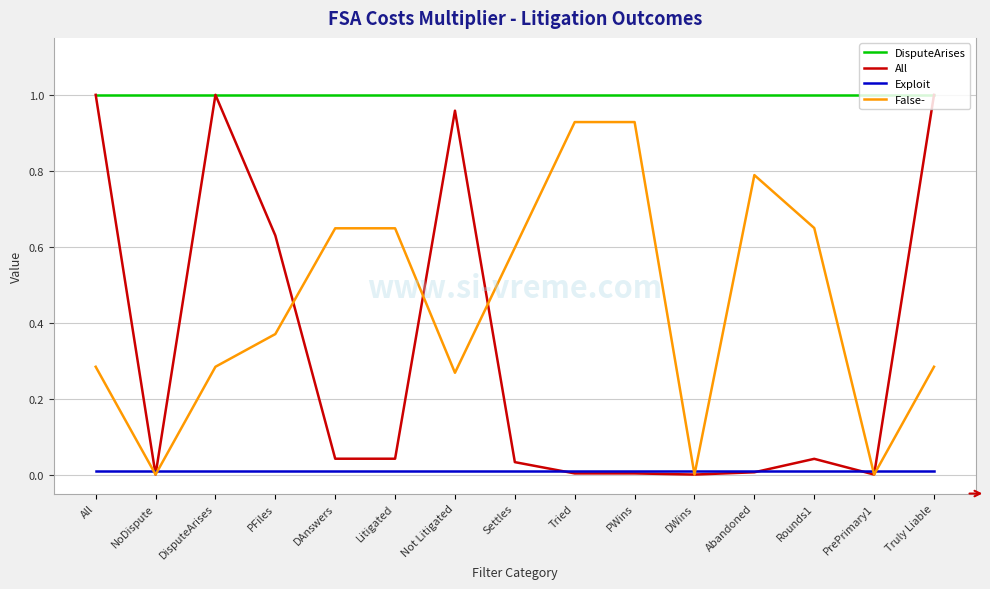

Which series has the largest total across all categories?

DisputeArises